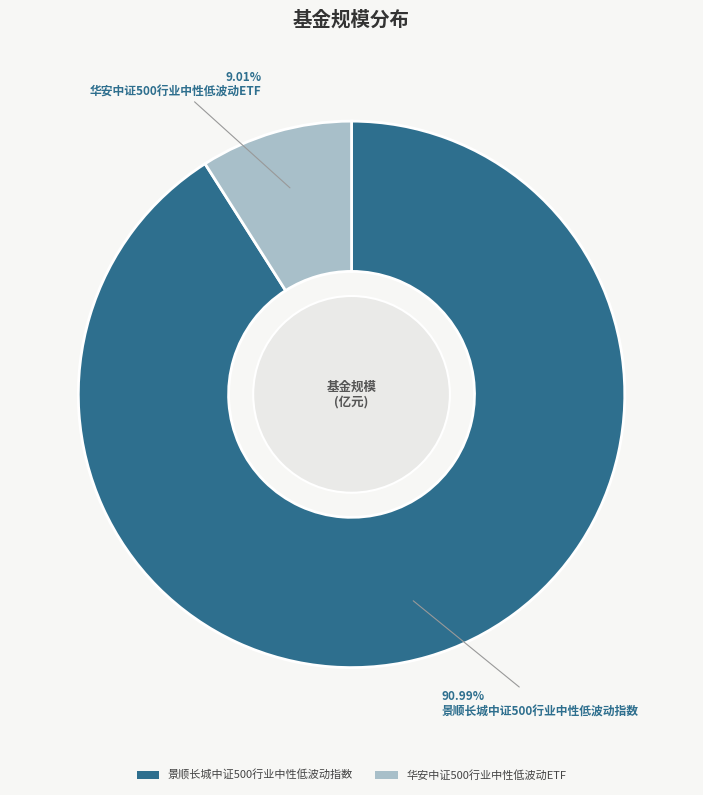

Which slice is the smallest?

华安中证500行业中性低波动ETF